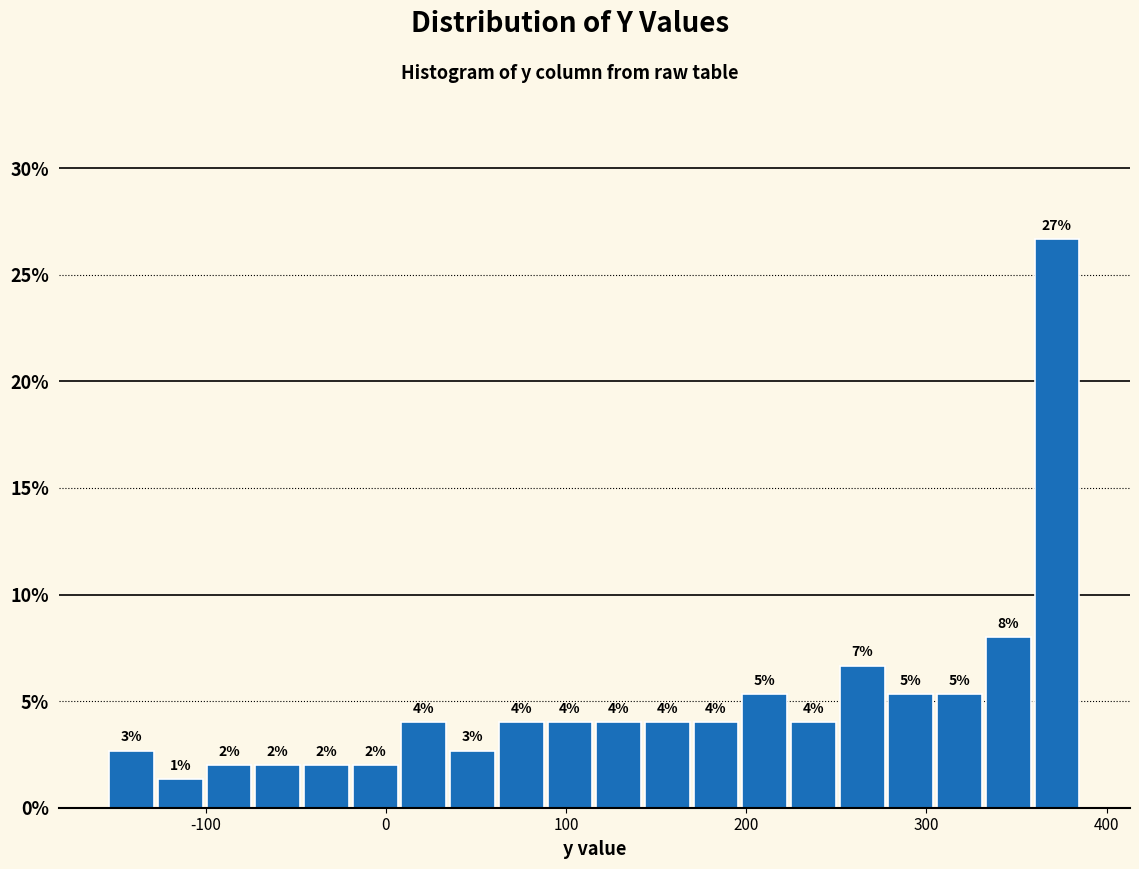

Read against the x-axis, roughly where is the centre of the tallest bar?

370